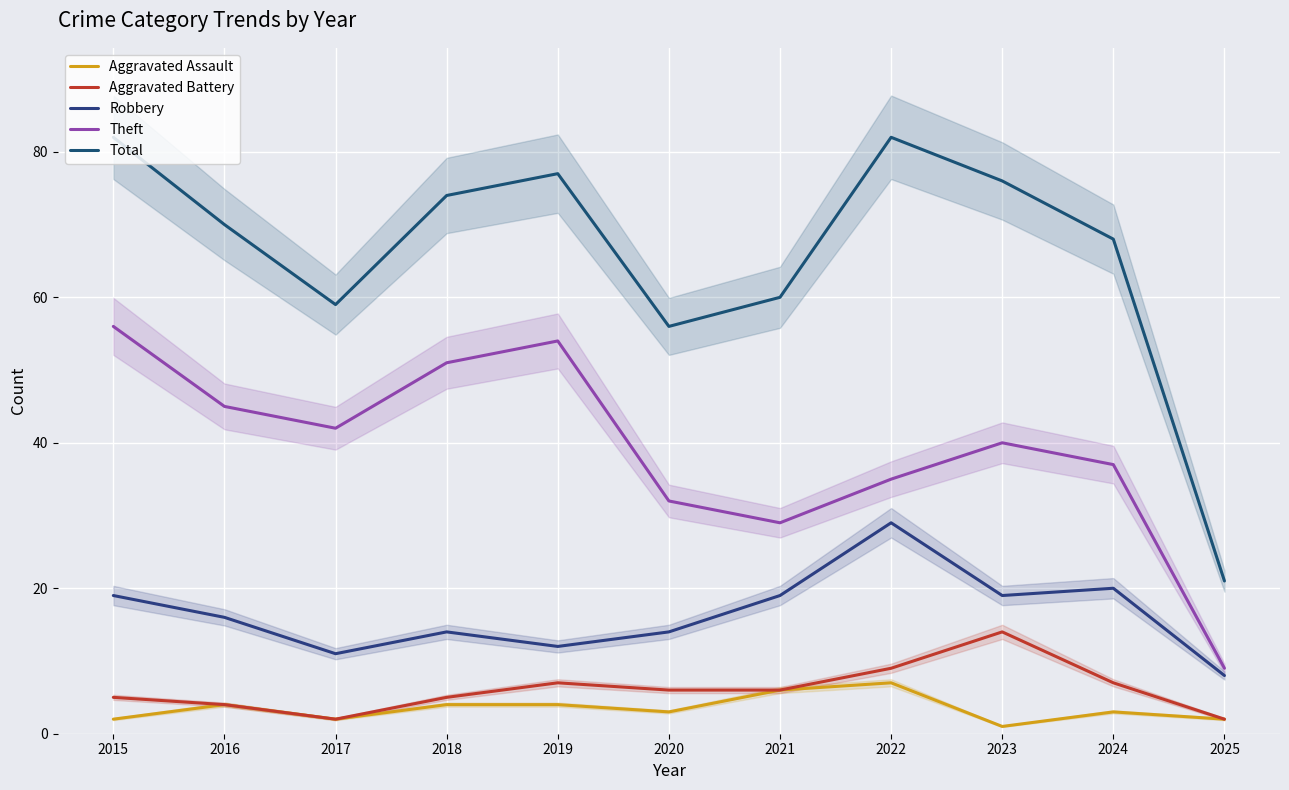

List the series in order of their peak value, lowest first.

Aggravated Assault, Aggravated Battery, Robbery, Theft, Total